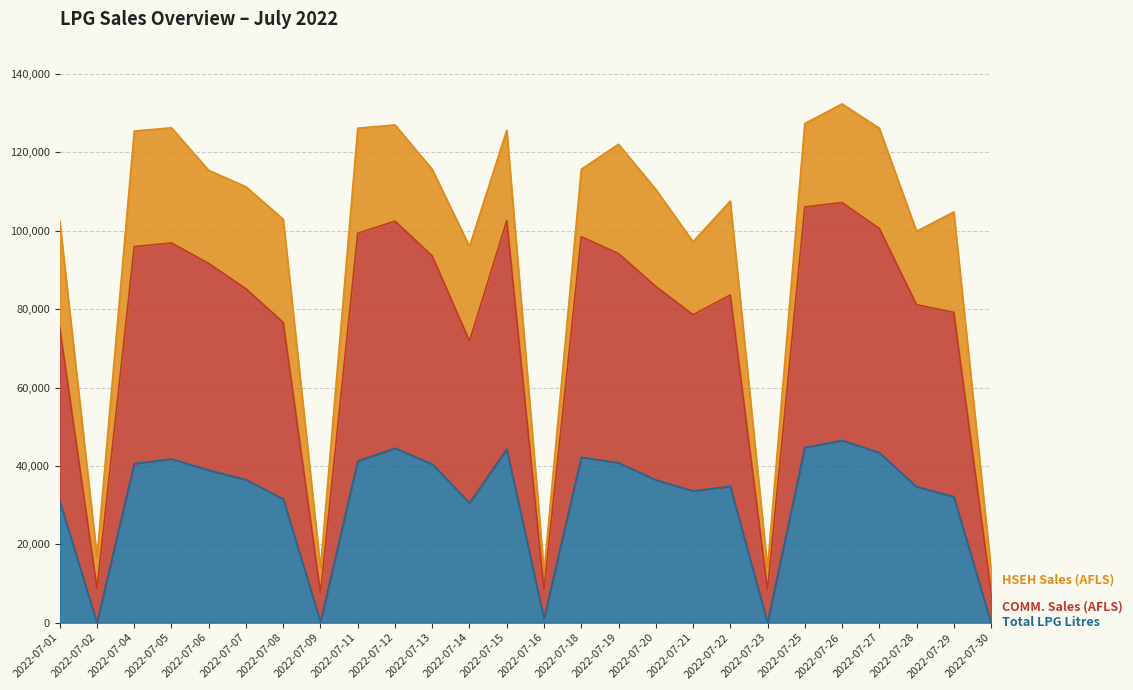

True or false: COMM. Sales (AFLS) has more than 1 points higher than both neighbors.

True